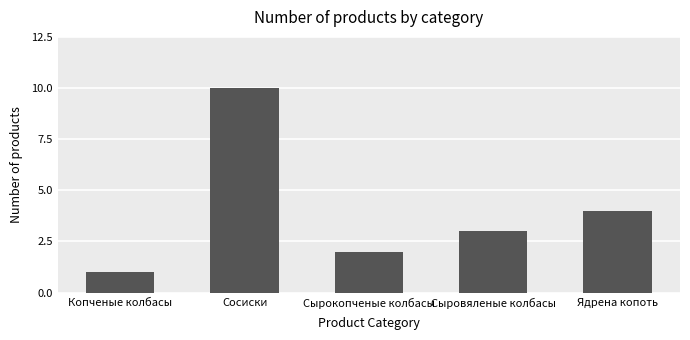

How many data points are less than 3?

2